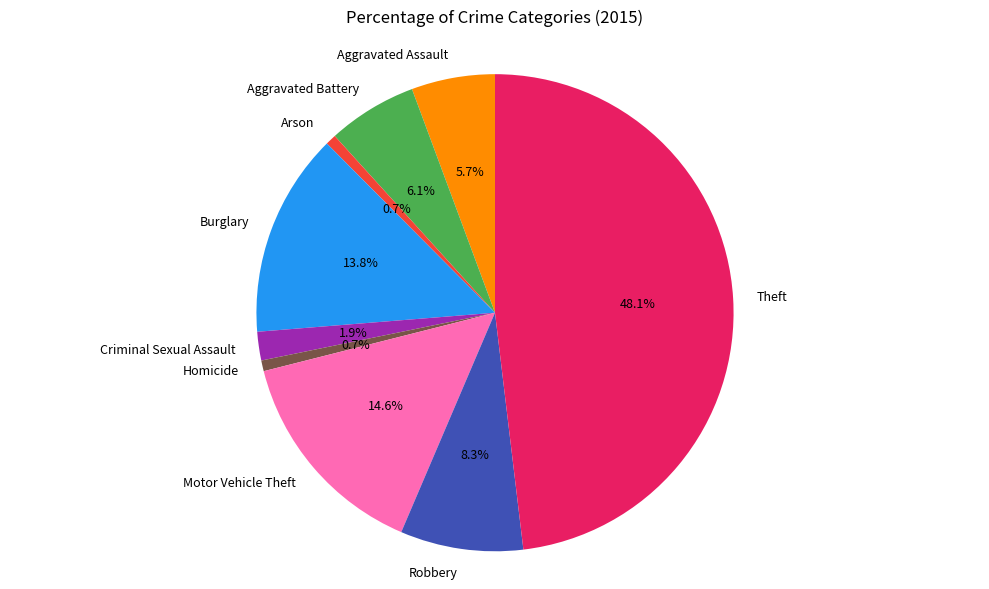

Is there a majority slice in this chart?

No